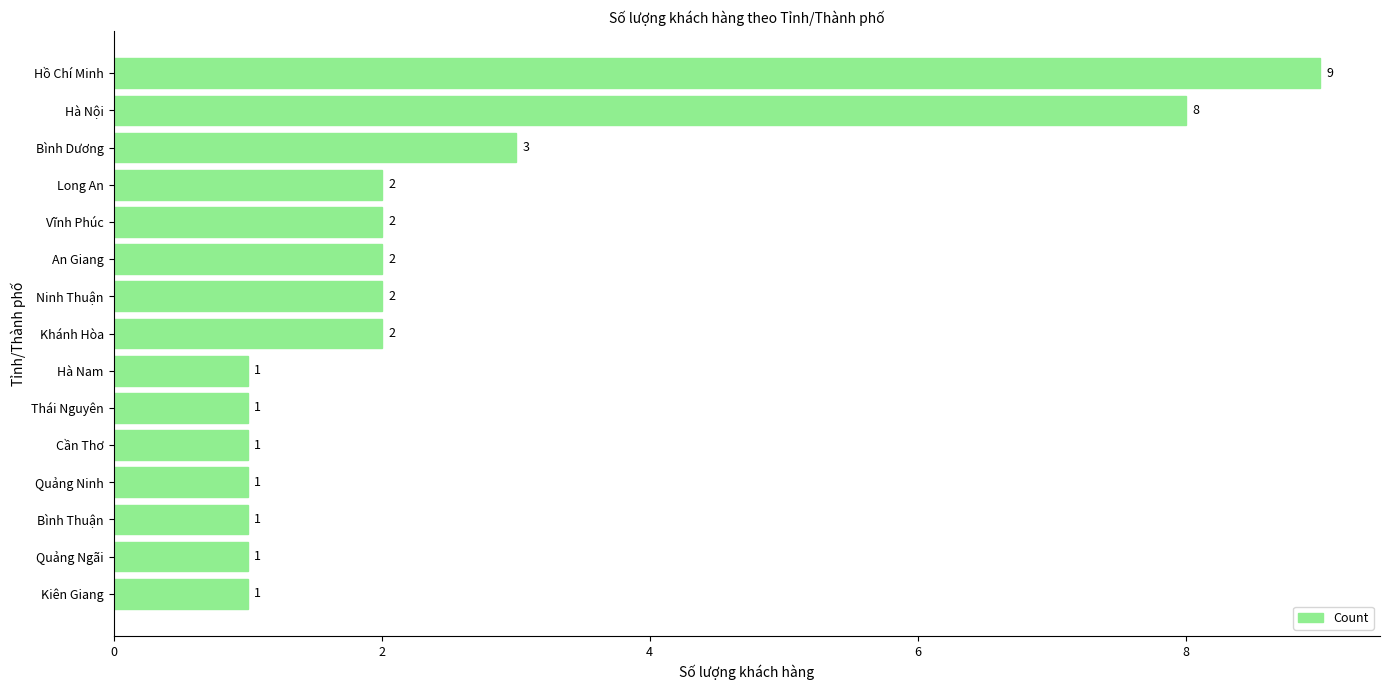

Where is the data nearest to the value 5?

Bình Dương